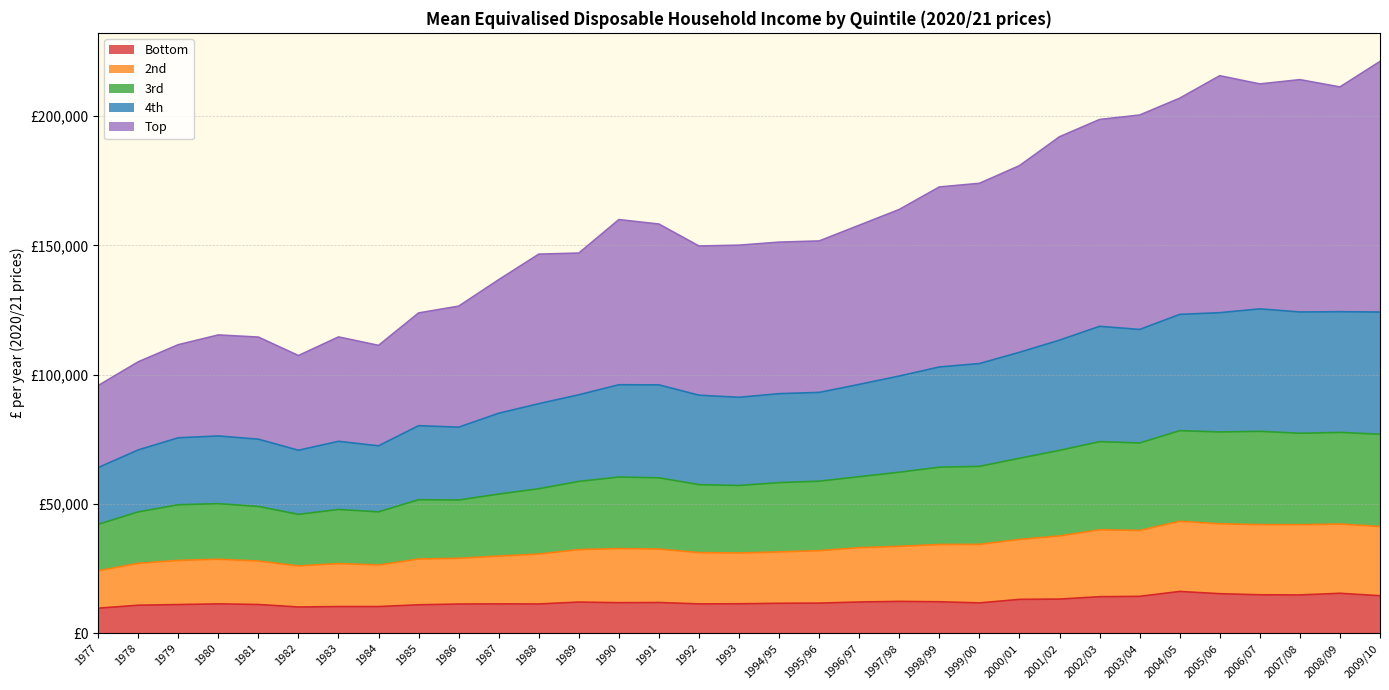

What are all the series names shown in the legend?

Bottom, 2nd, 3rd, 4th, Top